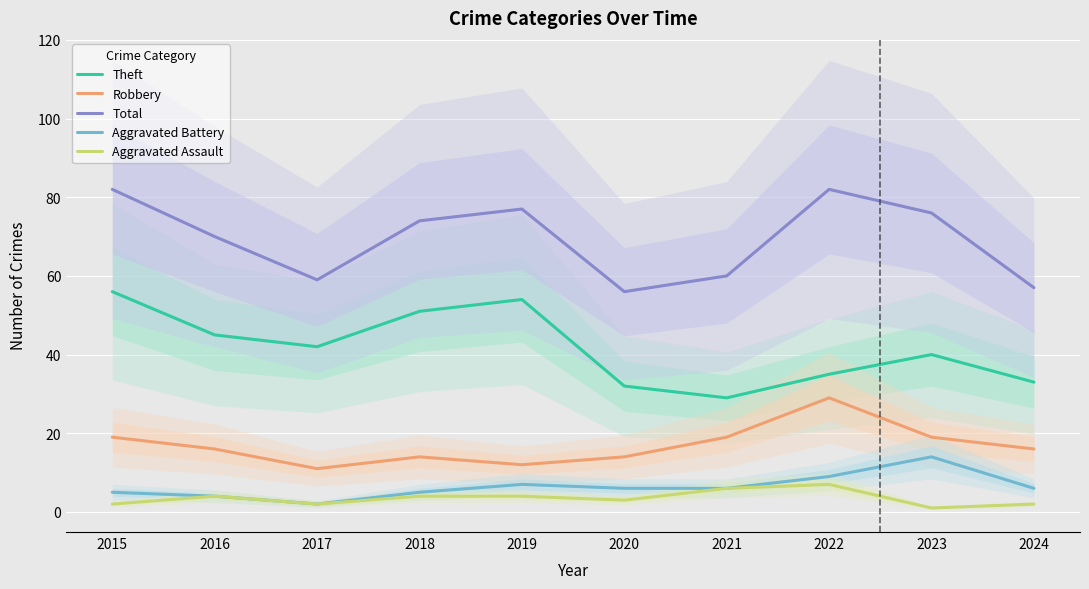

List the series in order of their peak value, highest first.

Total, Theft, Robbery, Aggravated Battery, Aggravated Assault